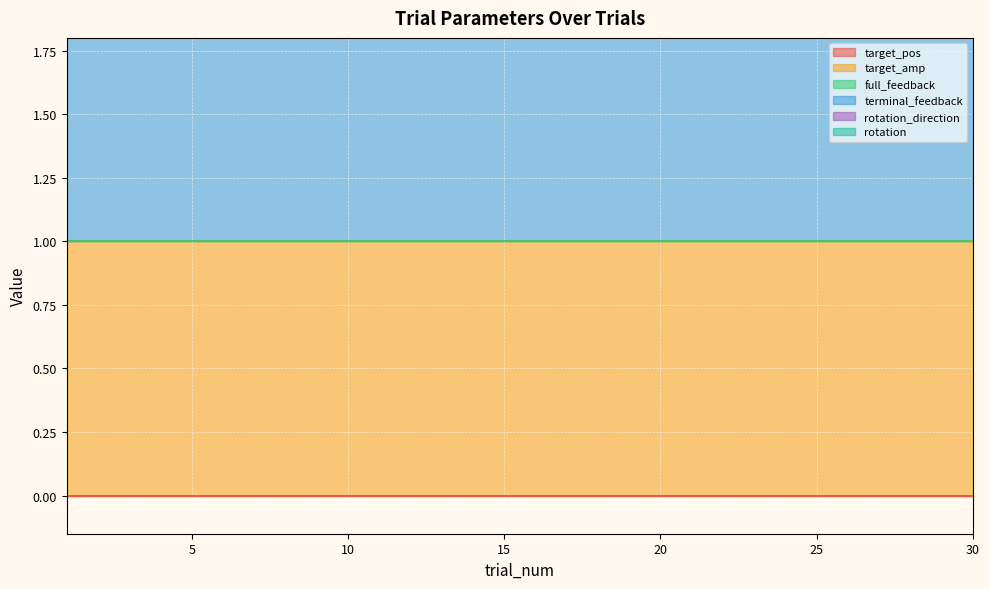

List the series in order of their peak value, highest first.

target_amp, terminal_feedback, target_pos, full_feedback, rotation_direction, rotation